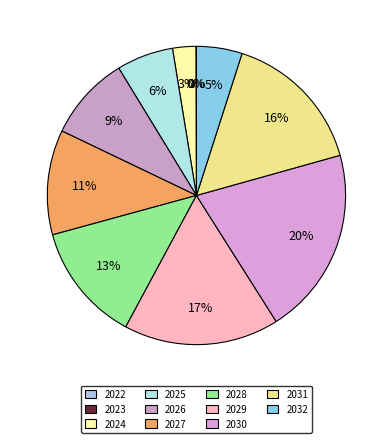

Is 2028 the majority of the pie?

No